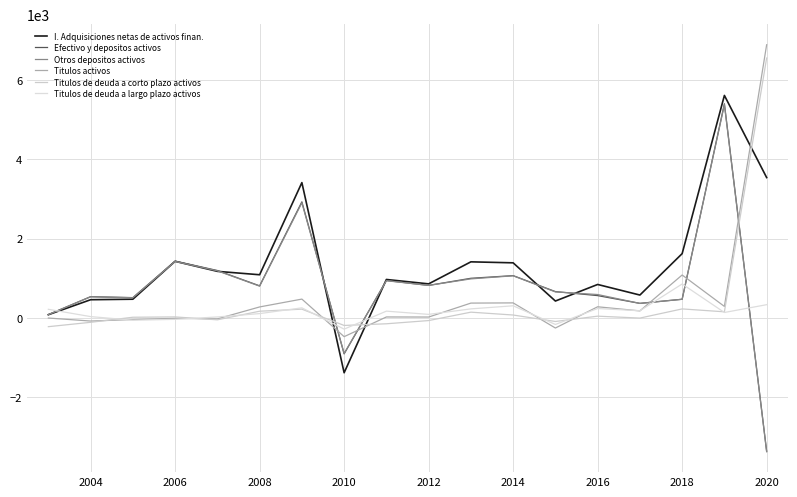

What is the maximum value for Titulos de deuda a corto plazo activos?

6558